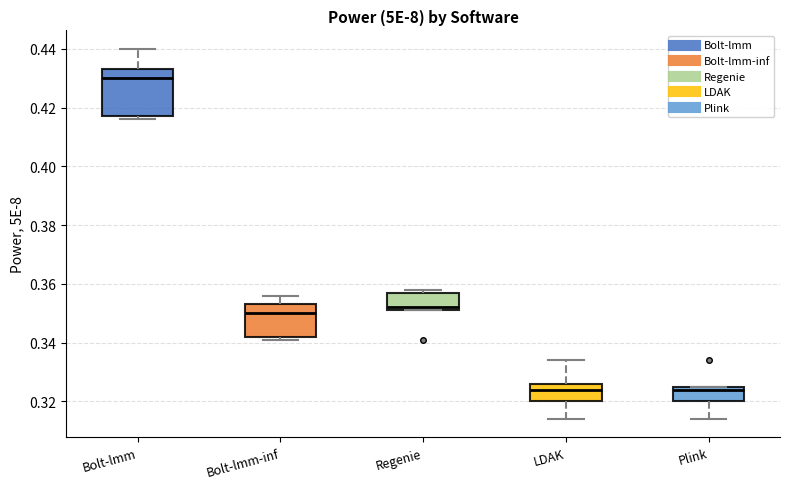

Which box is the tallest, from its lower edge to its upper edge?

Bolt-lmm